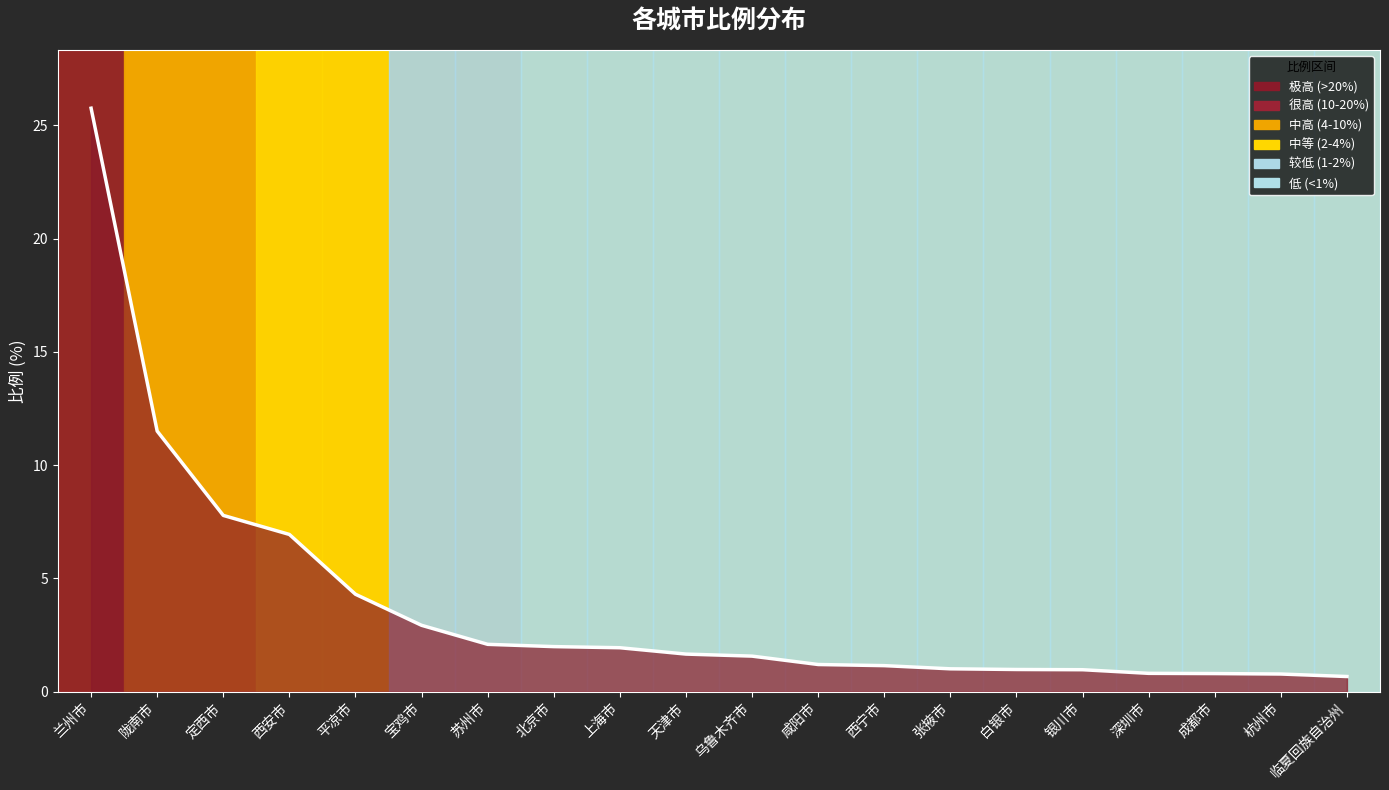

True or false: the data has more than 2 interior local peaks.

False